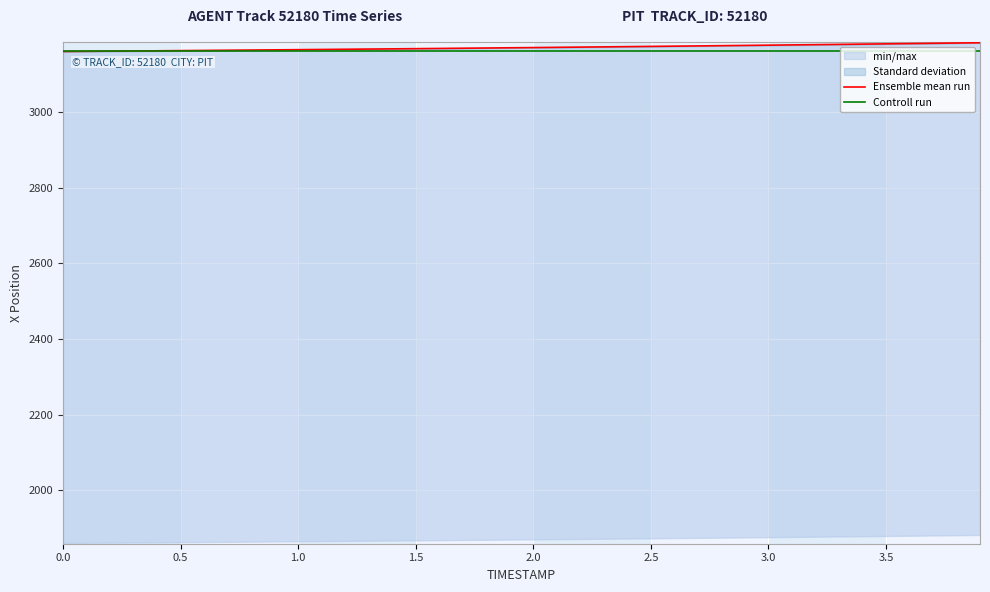

True or false: Ensemble mean run has more than 2 interior local peaks.

False